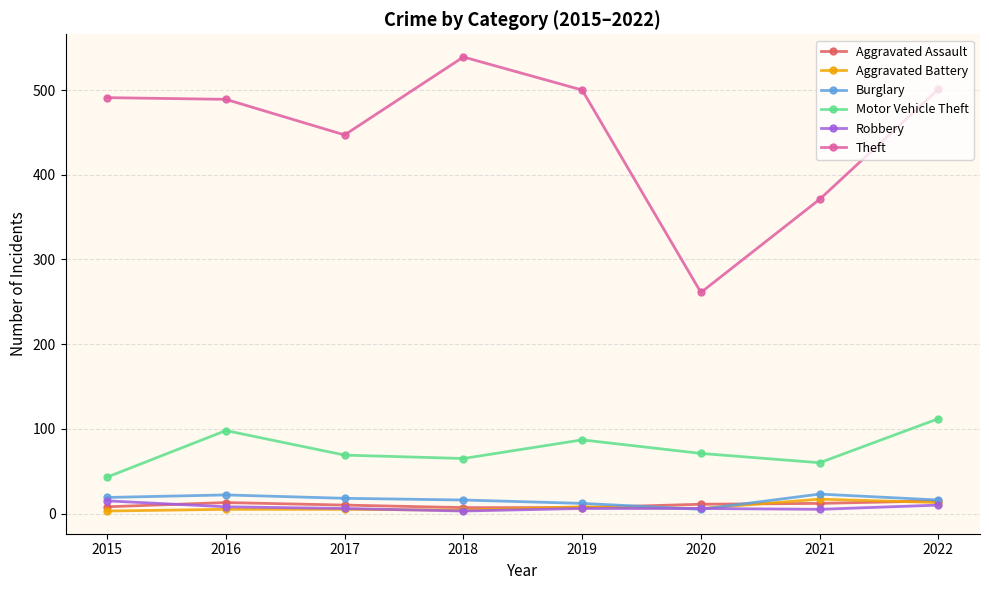

True or false: Robbery has a value of 6 at 2017.

True